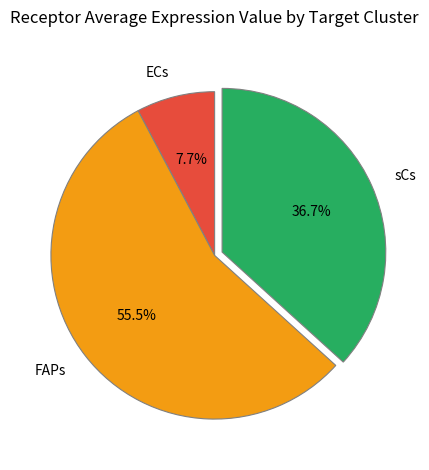

Rank the categories by value from highest to lowest.

FAPs, sCs, ECs